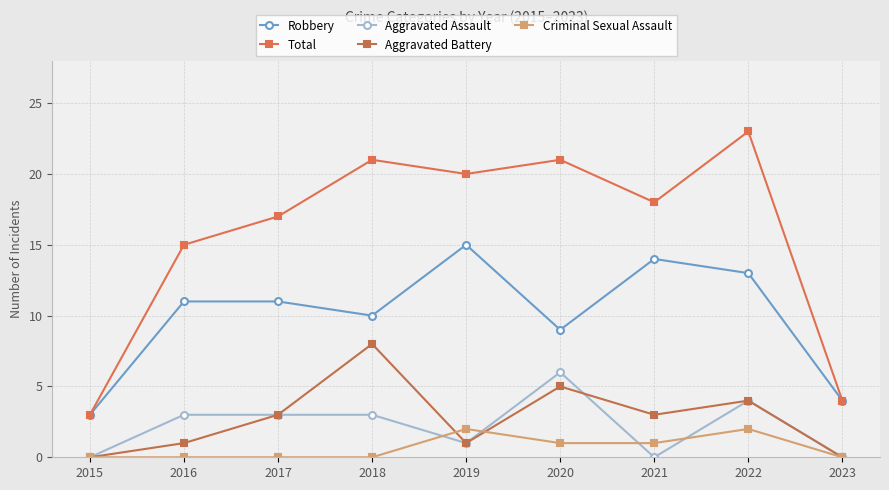

At 2022, list the series in order from largest to smallest.

Total, Robbery, Aggravated Assault, Aggravated Battery, Criminal Sexual Assault